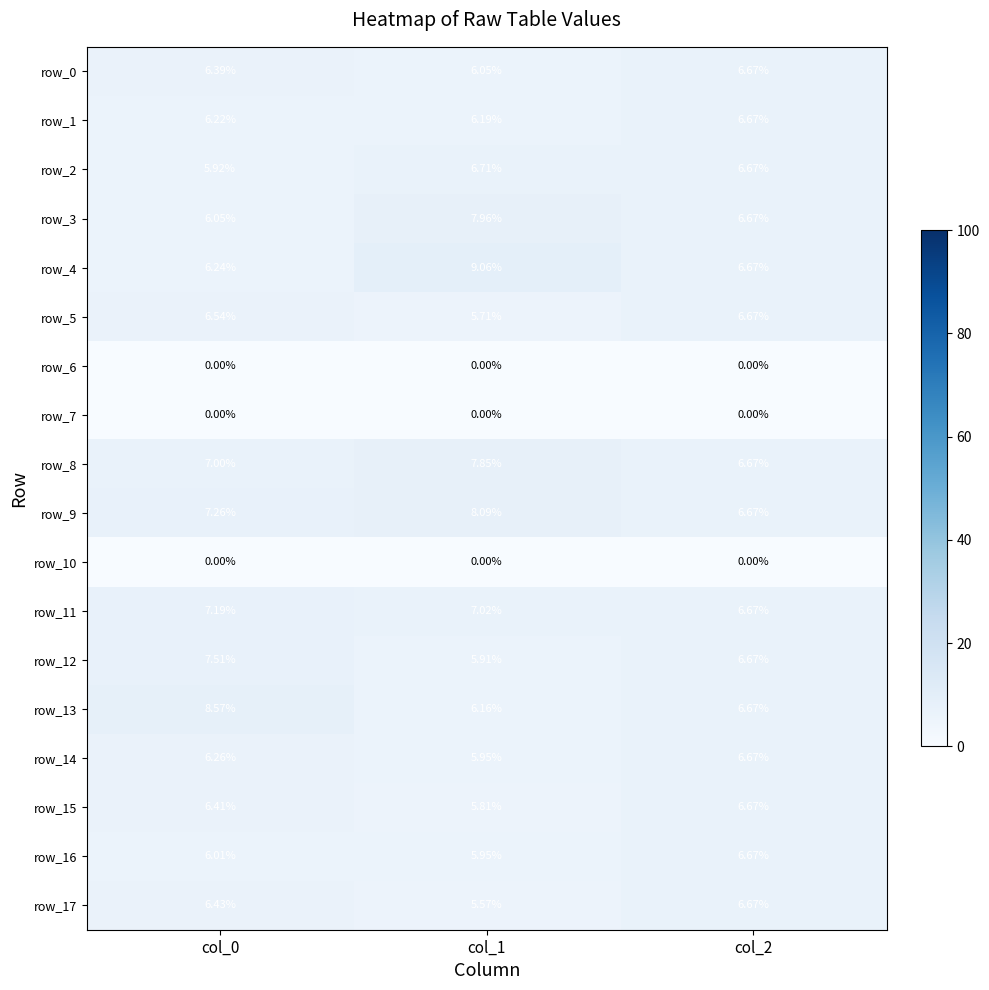

Is the value of row_5 at col_0 greater than the value of row_12 at col_1?

Yes